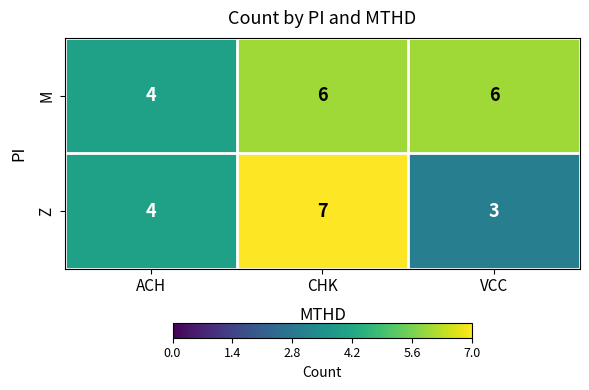

Where is Z nearest to the value 5?

ACH